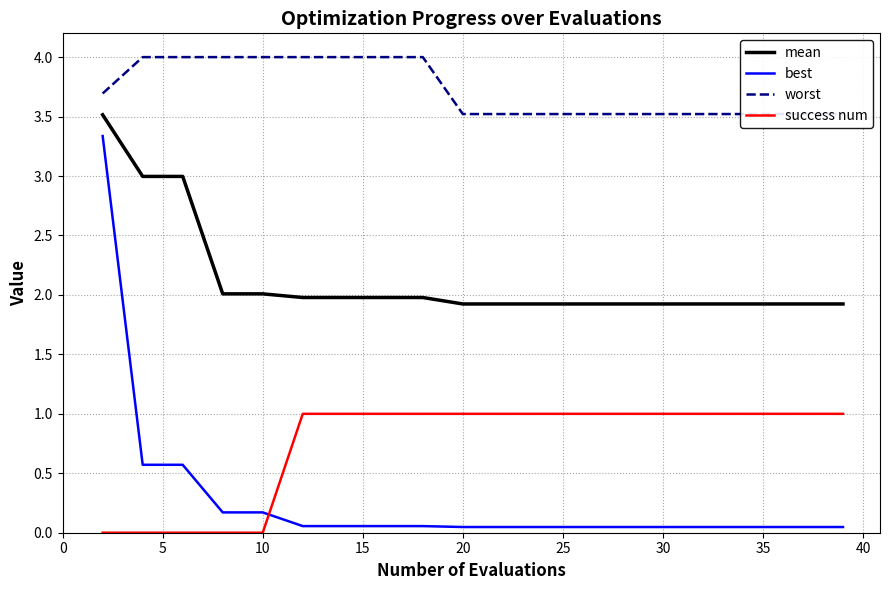

Does the chart have visible grid lines?

Yes